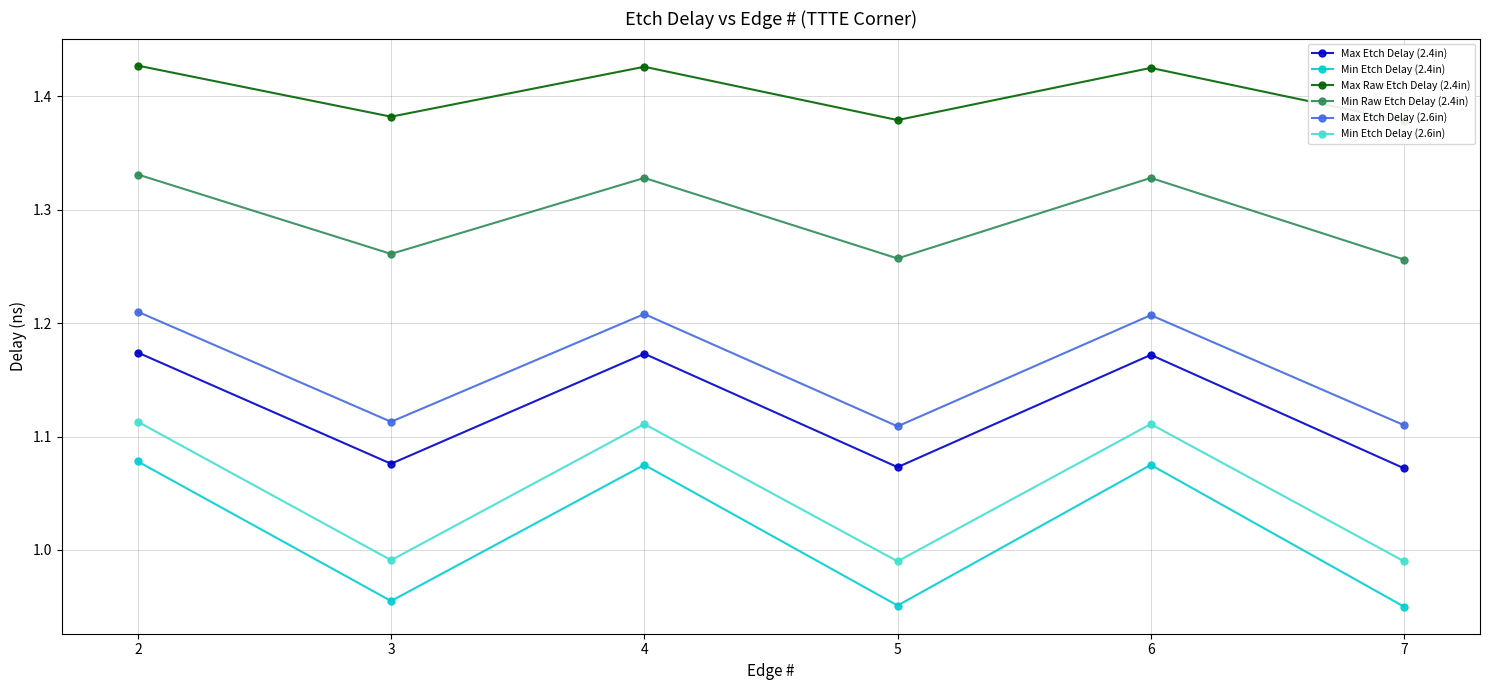

At which category is the sum across all series the highest?

2